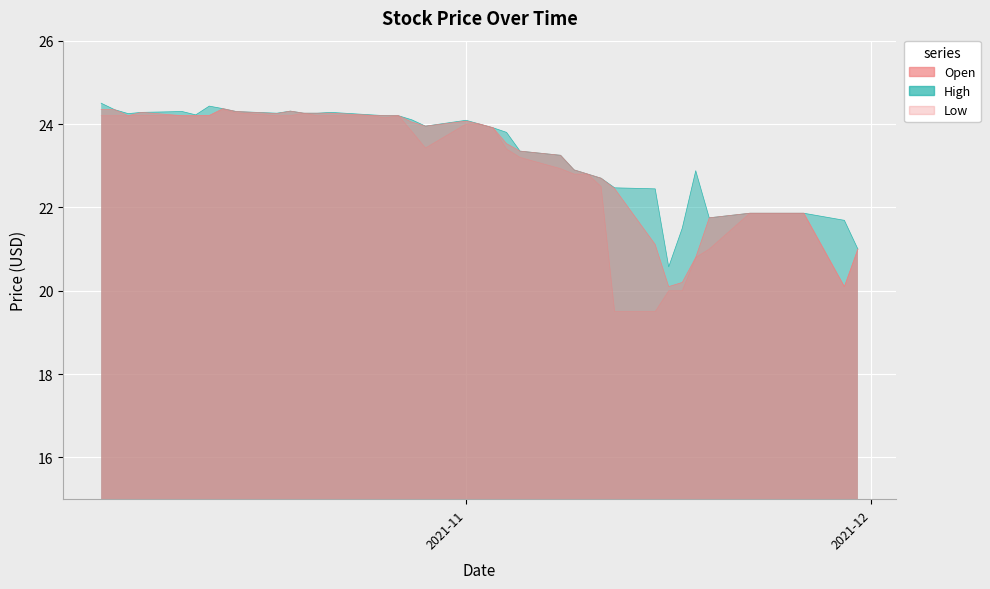

How many lines are shown in the chart?

3